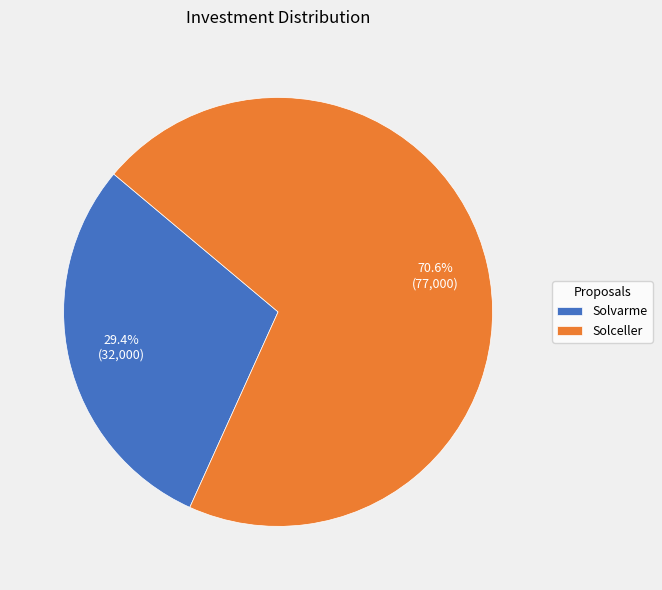

What percentage is NOT represented by Solceller?

29.4%